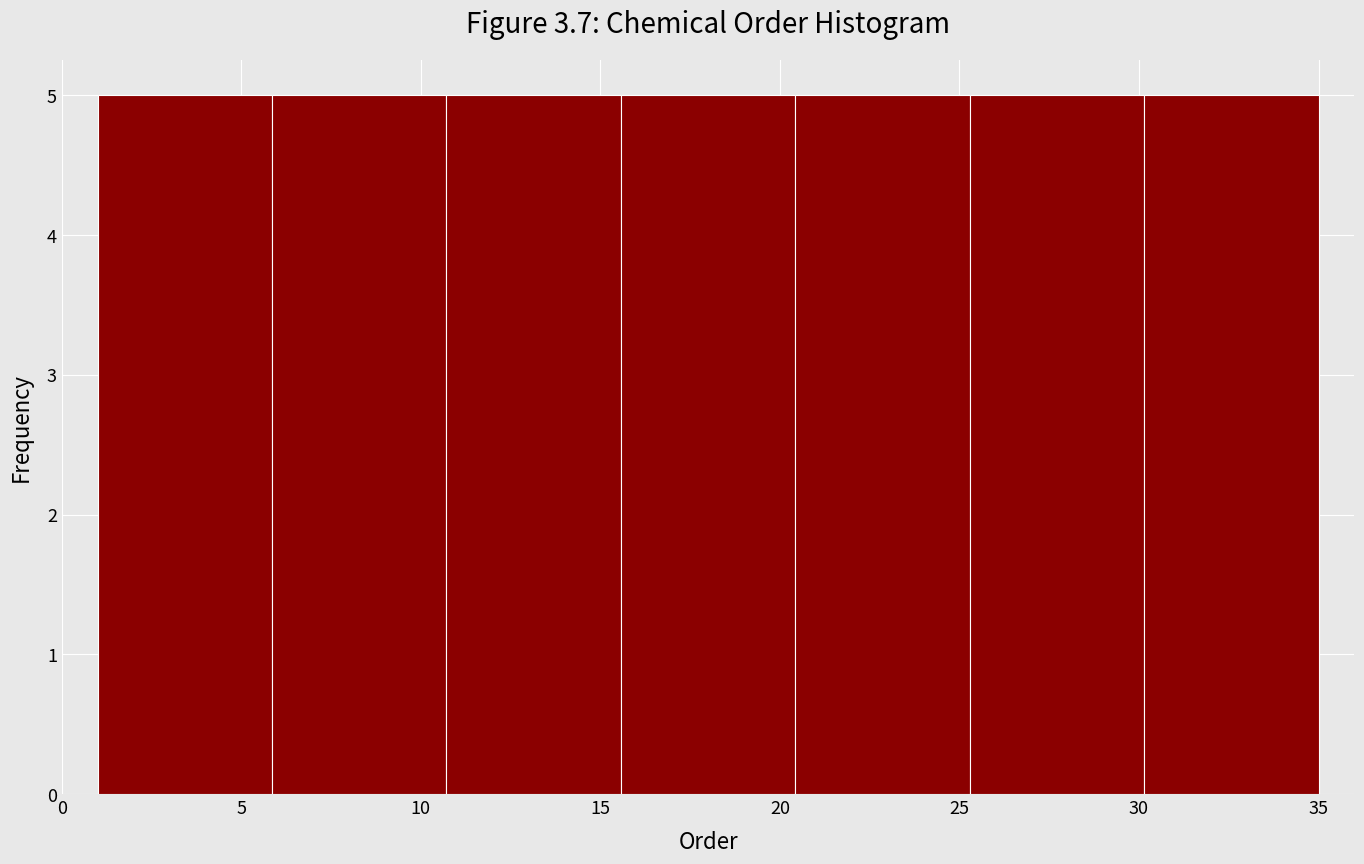

Reading left to right, list every bar in this chart as the range it spans on the x-axis followed by its height. Neither the bar edges nor the heights are printed on the chart, so give them approximately, as read against the axes.

1.0 to 6.0: 5
6.0 to 10.5: 5
10.5 to 15.5: 5
15.5 to 20.5: 5
20.5 to 25.5: 5
25.5 to 30.0: 5
30.0 to 35.0: 5